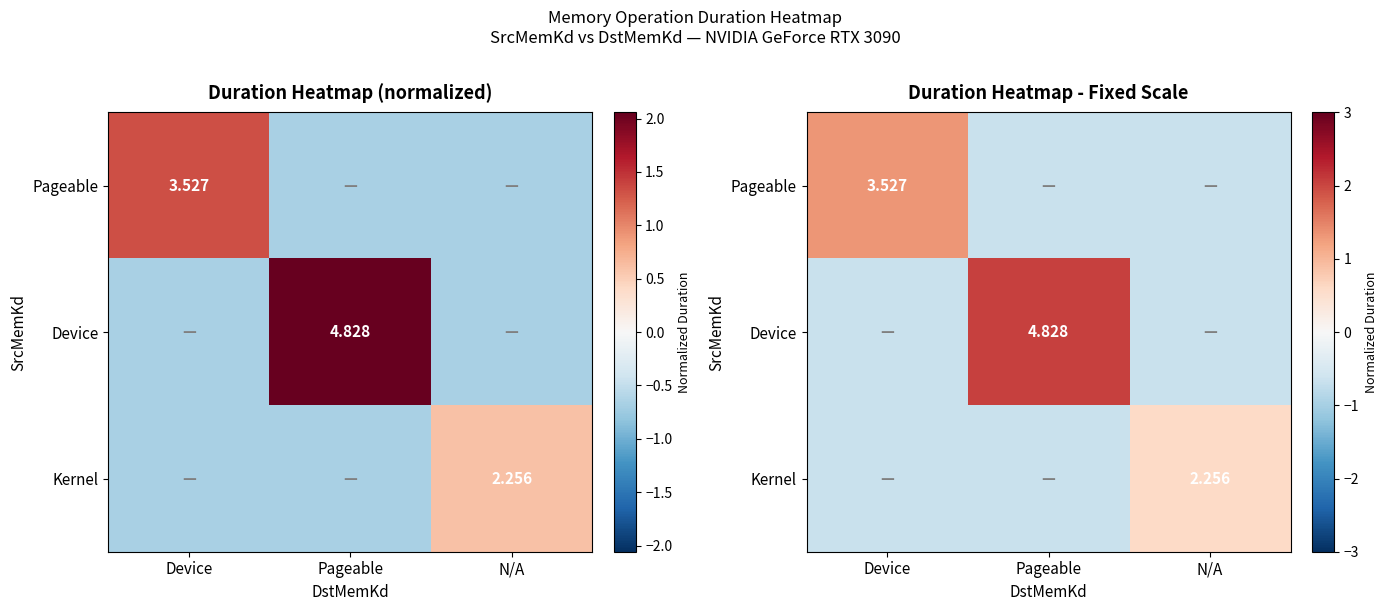

Is the value of Pageable at Pageable greater than the value of Device at Device?

No